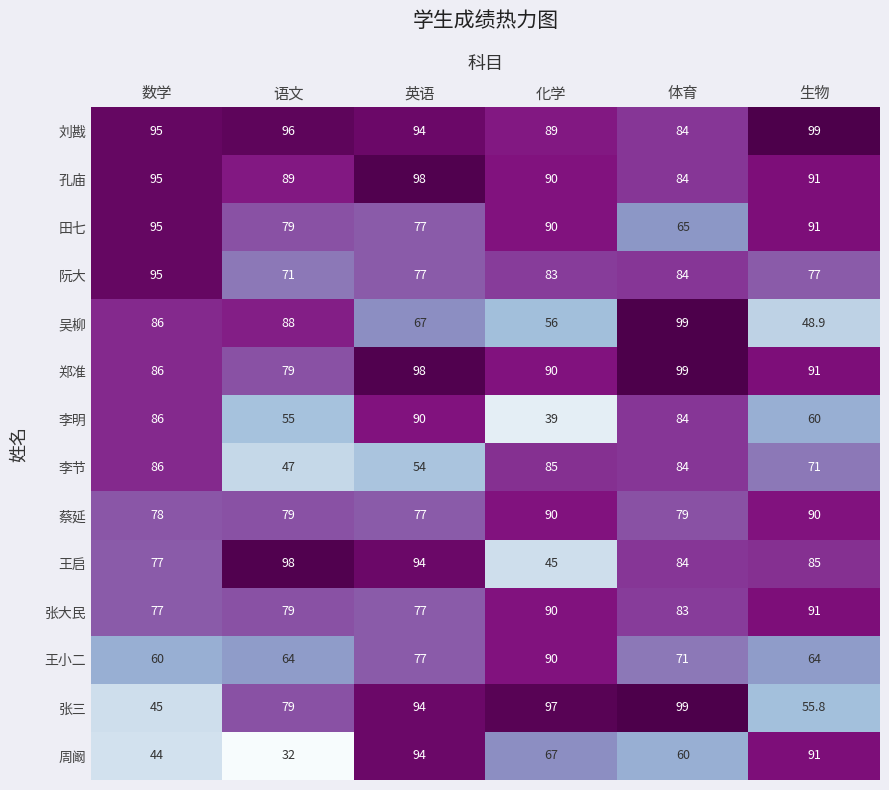

The value of 张三 at 数学 is 72.0. True or false?

False